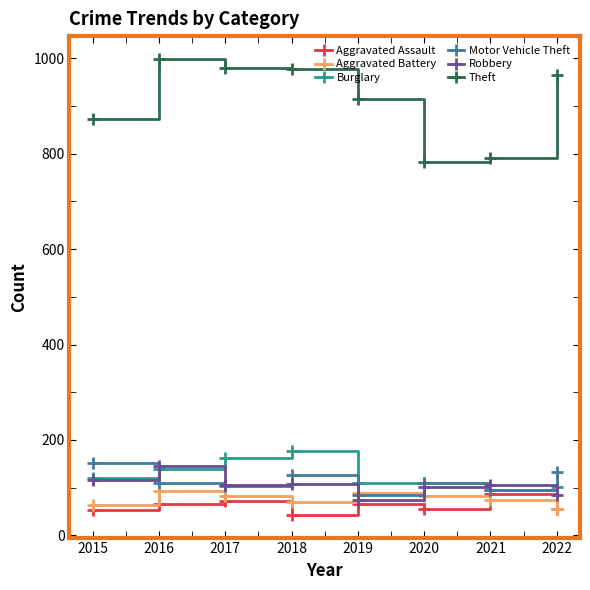

How many lines are shown in the chart?

6